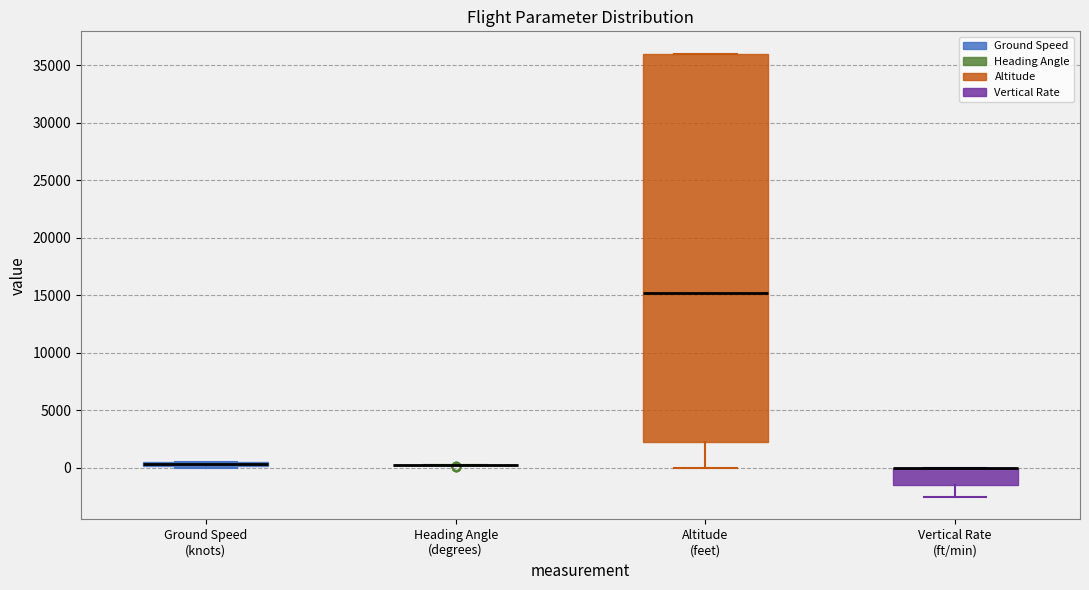

Comparing the boxes themselves (not the whiskers), which one is the tallest?

Altitude (feet)